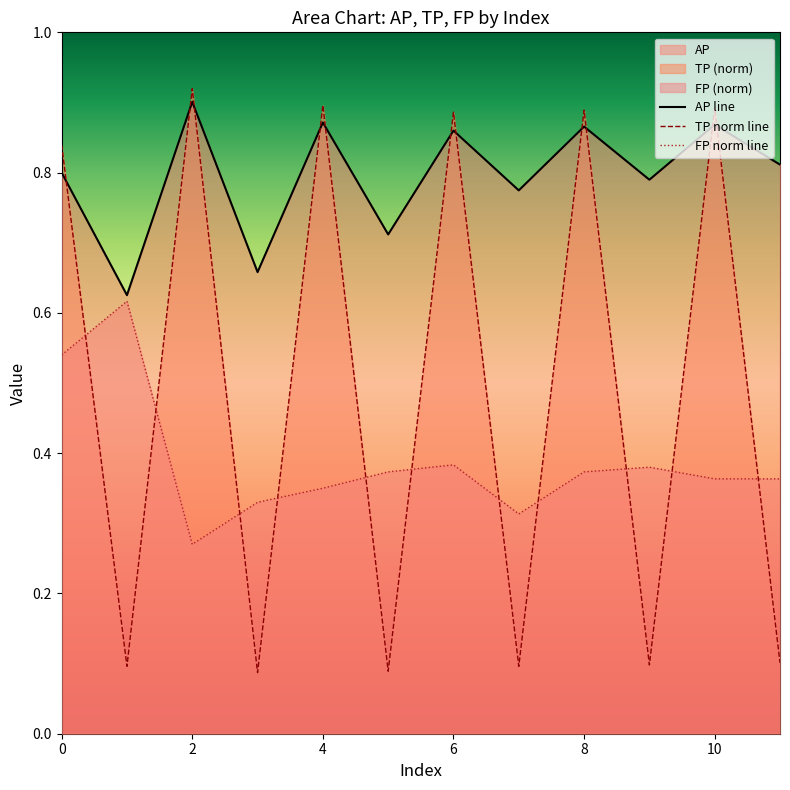

What is the maximum value for FP?

0.6